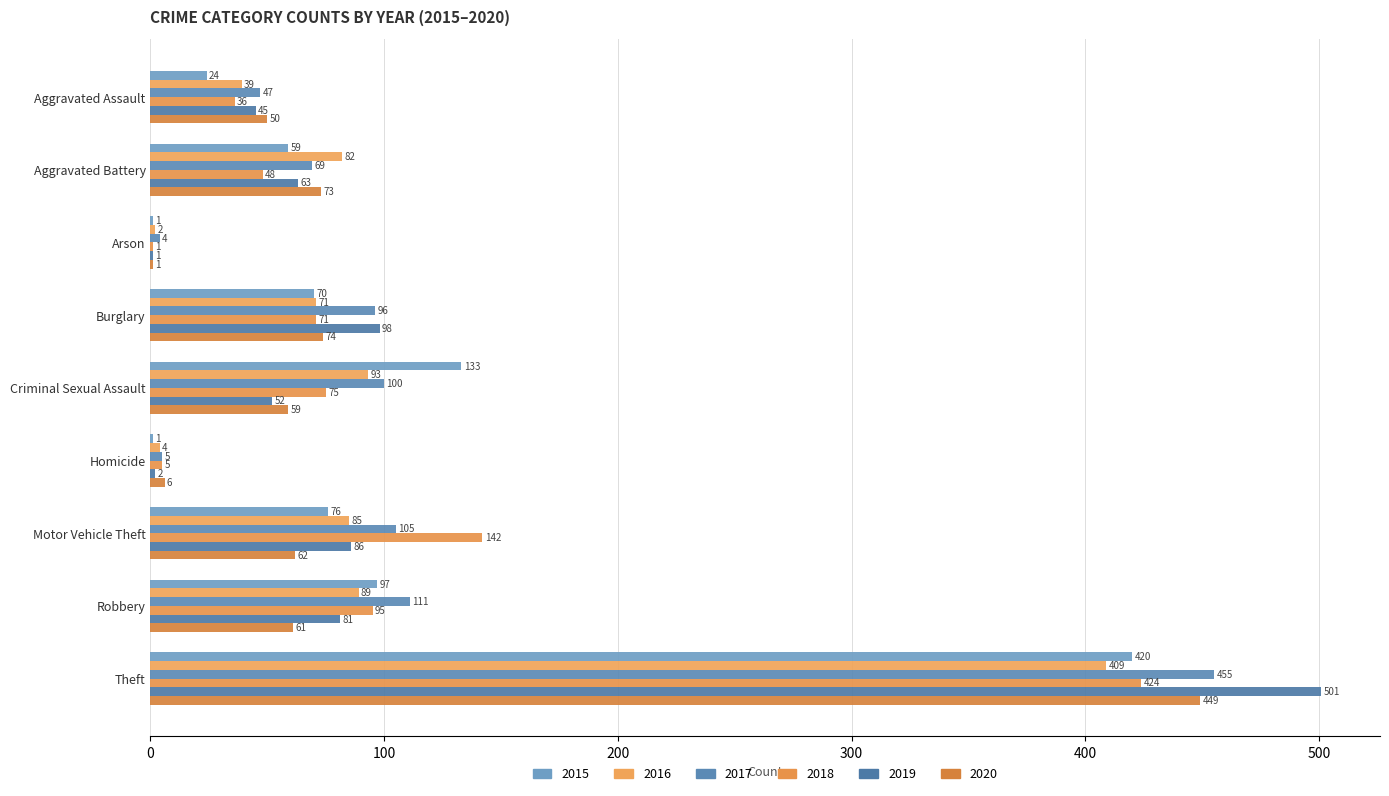

What is the sum of the 2016 values at Motor Vehicle Theft and Burglary?

156